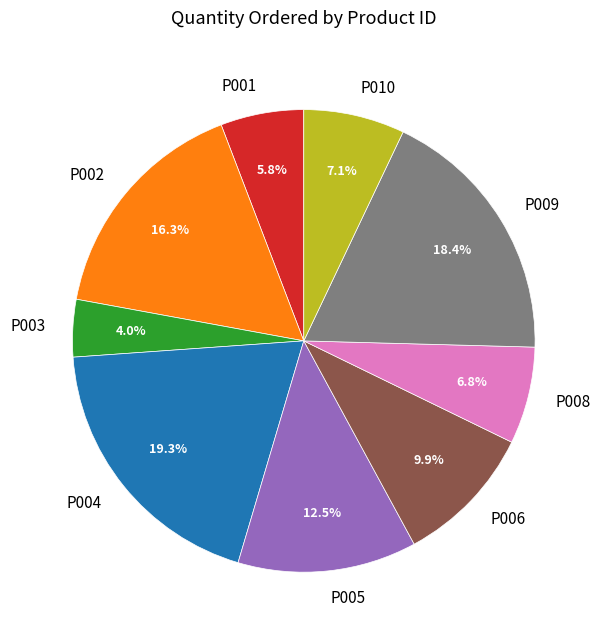

To the nearest percent, what percentage of the pie is P006?

10%